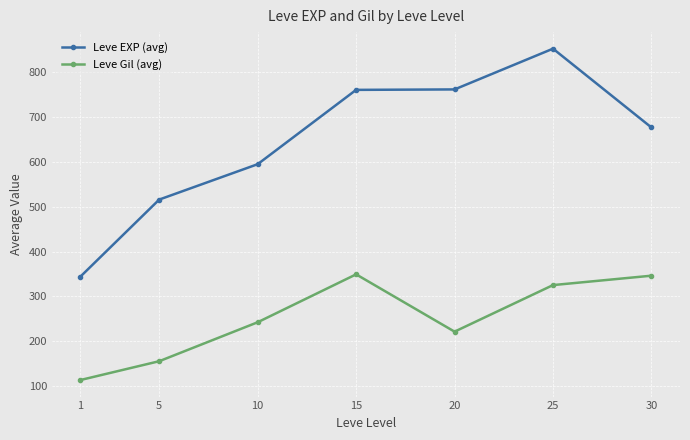

What is the average value of the Leve Gil (avg) series?

250